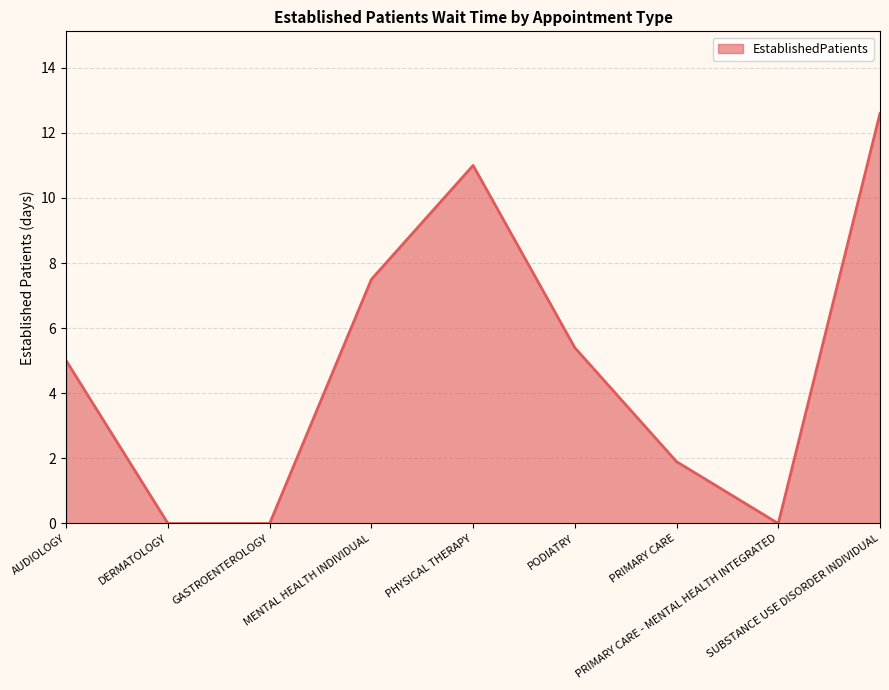

Reading left to right, transcribe all the data shown in this chart.

5.0	0.0	0.0	7.5	11.0	5.4	1.9	0.0	12.6